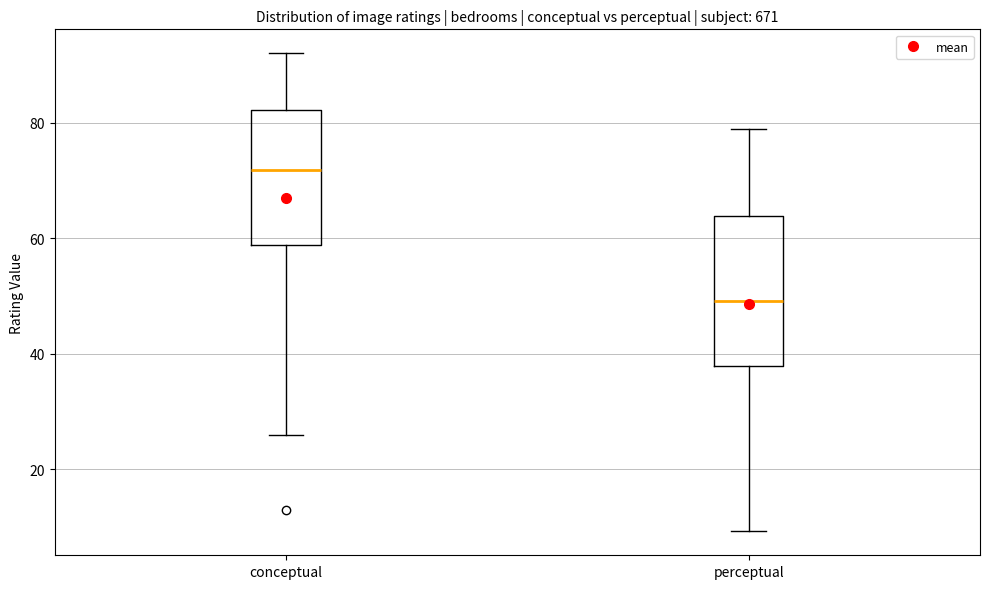

Which box is the tallest, from its lower edge to its upper edge?

perceptual